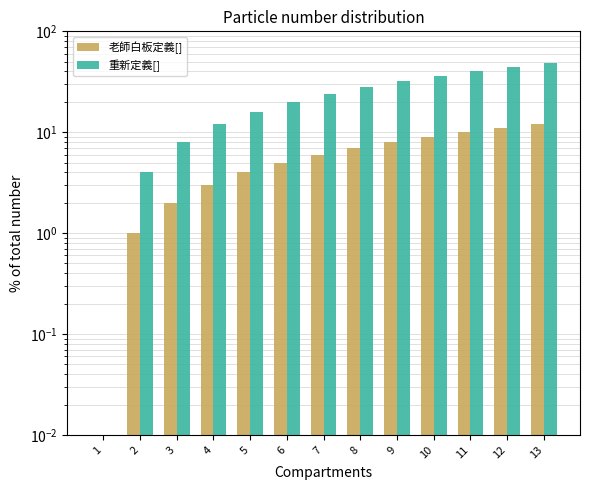

What is the sum of the 重新定義[] values at 9 and 8?

60.0